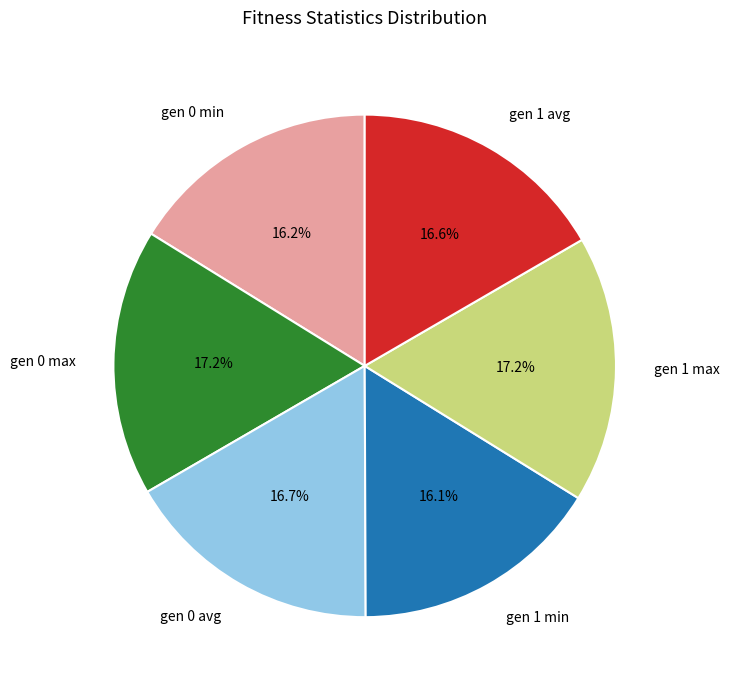

How many segments does this pie chart have?

6